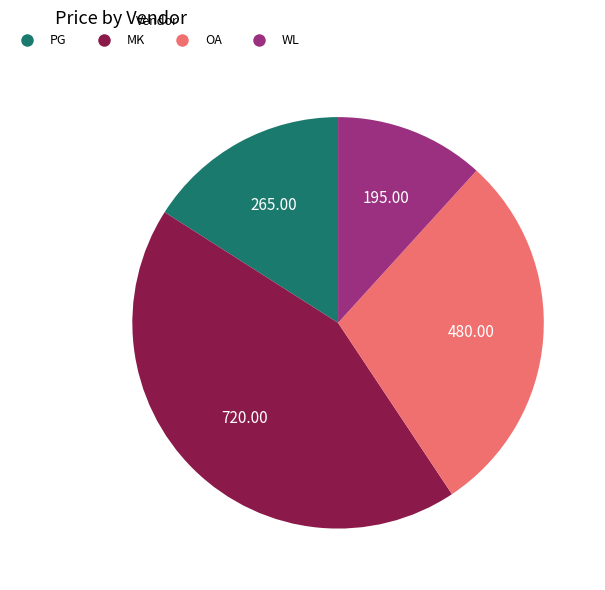

Does any single category account for the majority?

No